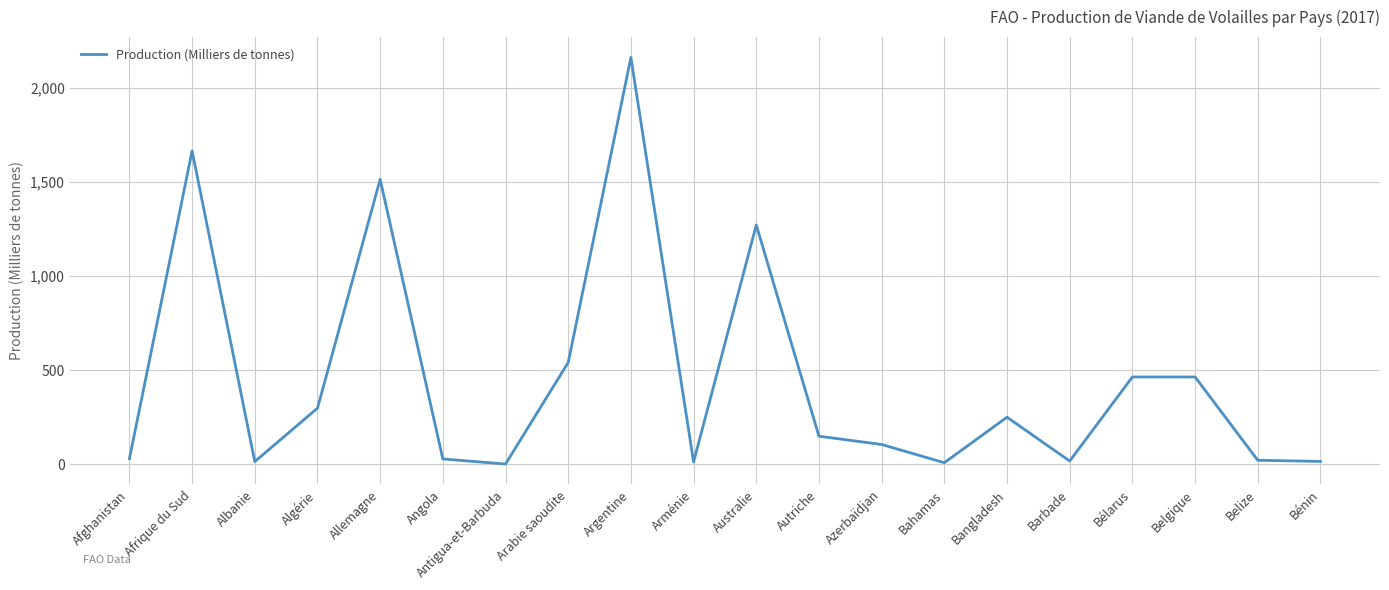

Between Belgique and Autriche, which is larger?

Belgique